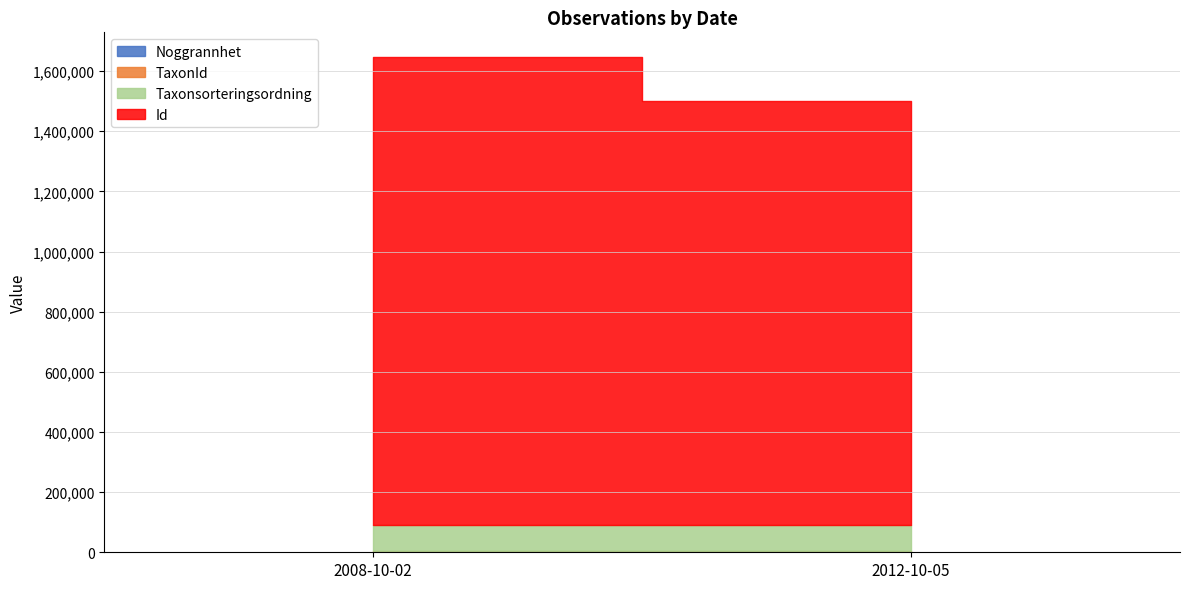

What is the spread (max minus min) of values at 2012-10-05?

1411224